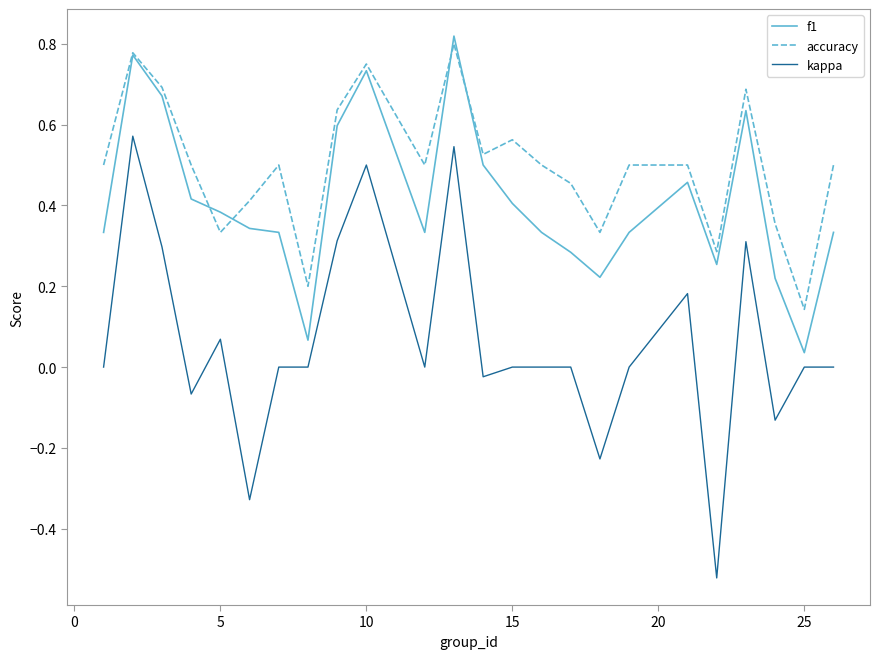

List the series in order of their peak value, lowest first.

kappa, accuracy, f1